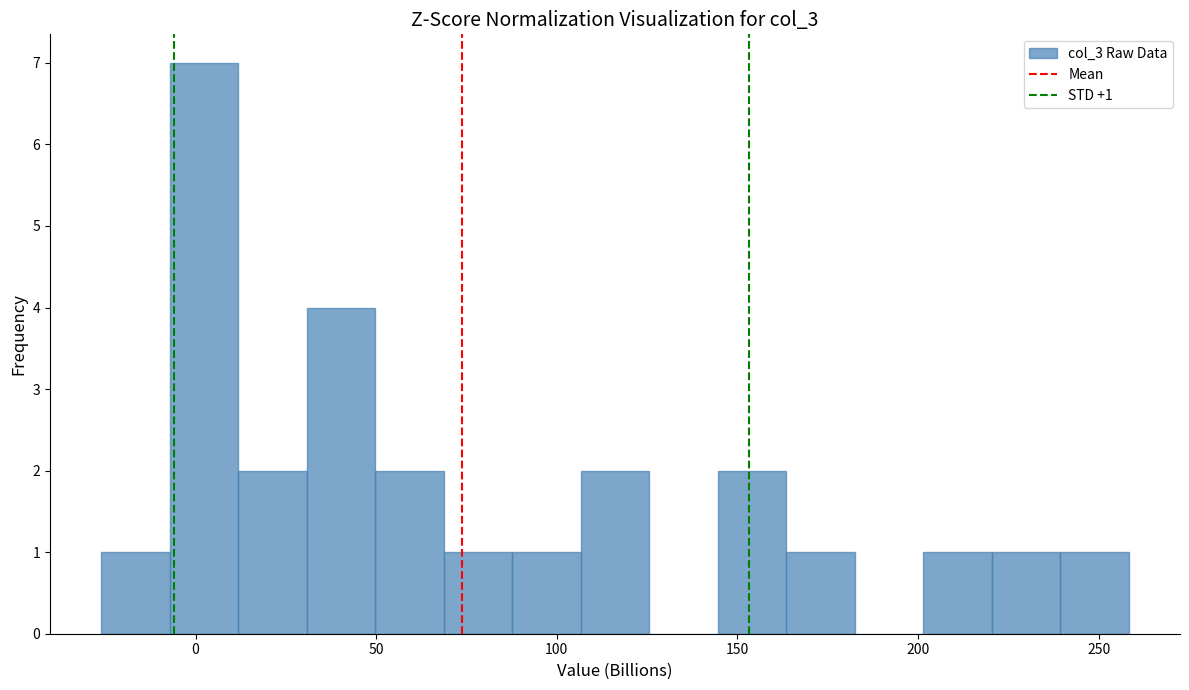

Around what value on the x-axis is the tallest bar? Give the approximate position of its centre, as read against the axis.

0